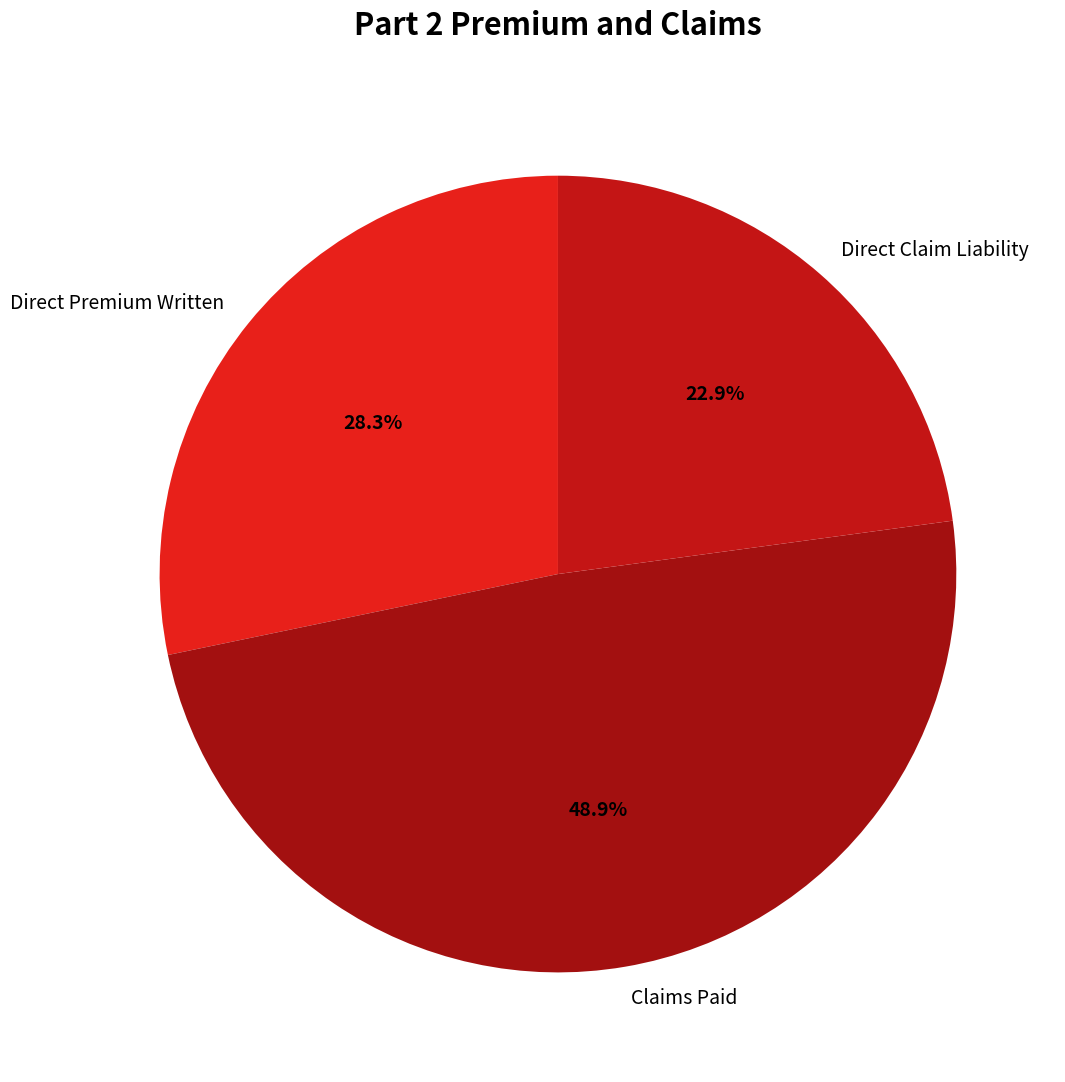

True or false: Direct Claim Liability accounts for 32% of the total.

False